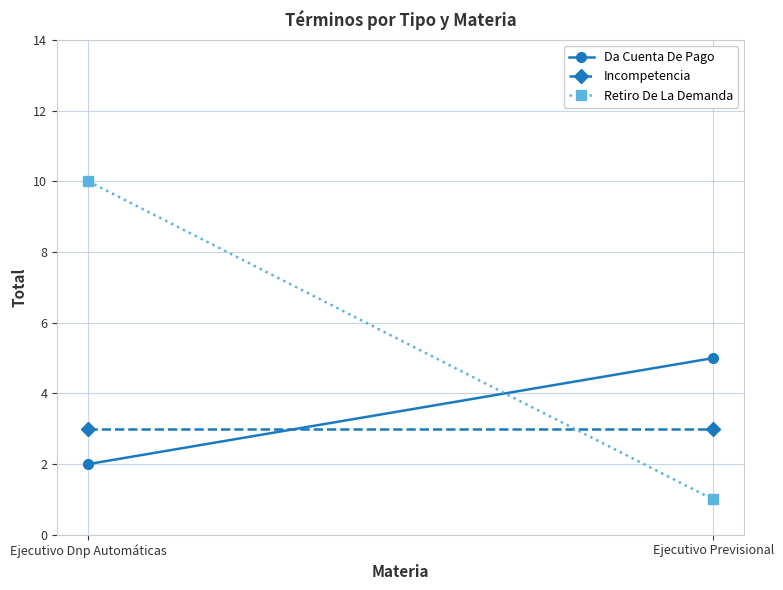

What is the label of the 2nd point from the right?

Ejecutivo Dnp Automáticas